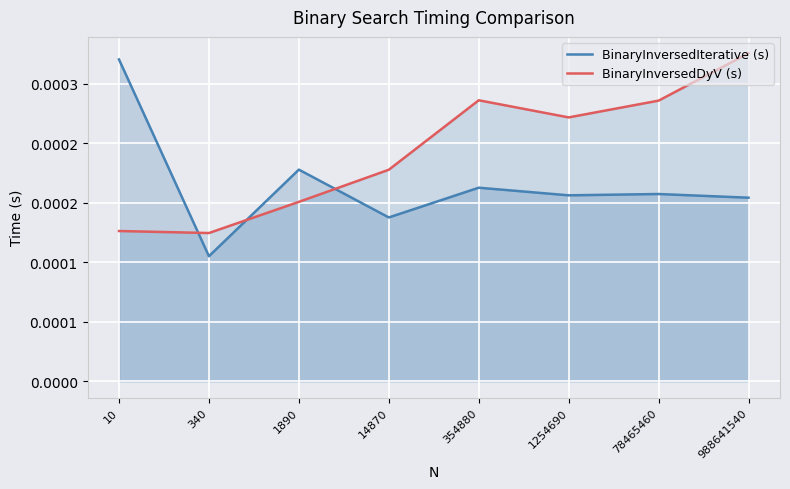

Does the chart display data point markers on the line(s)?

No